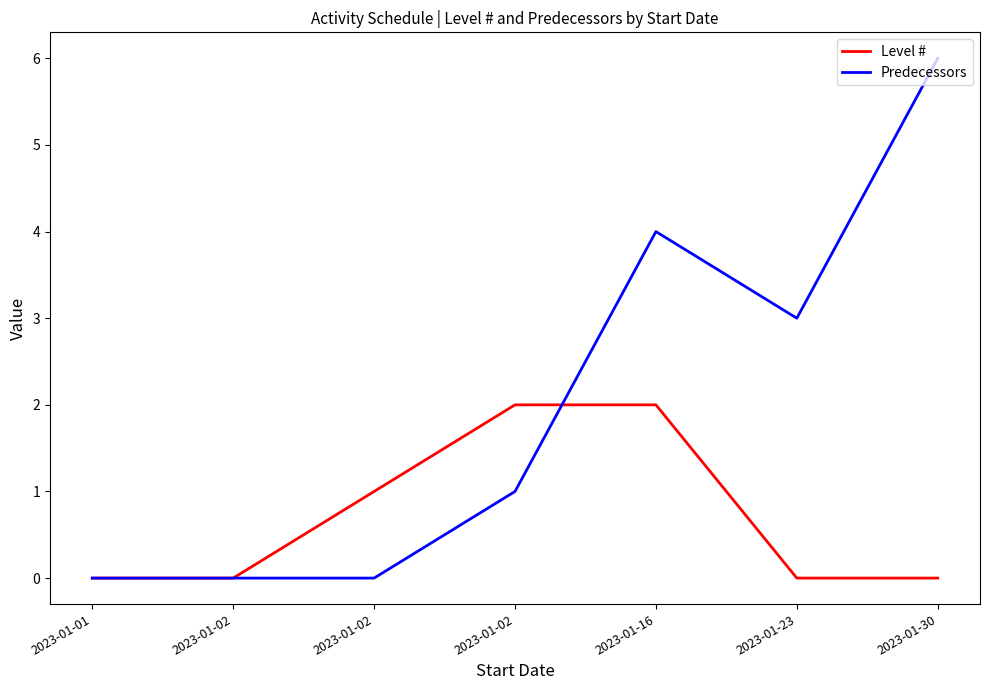

Reading right to left, what are all the values shown in this chart?

Level #: 0	0	2	2	1	0	0
Predecessors: 6	3	4	1	0	0	0